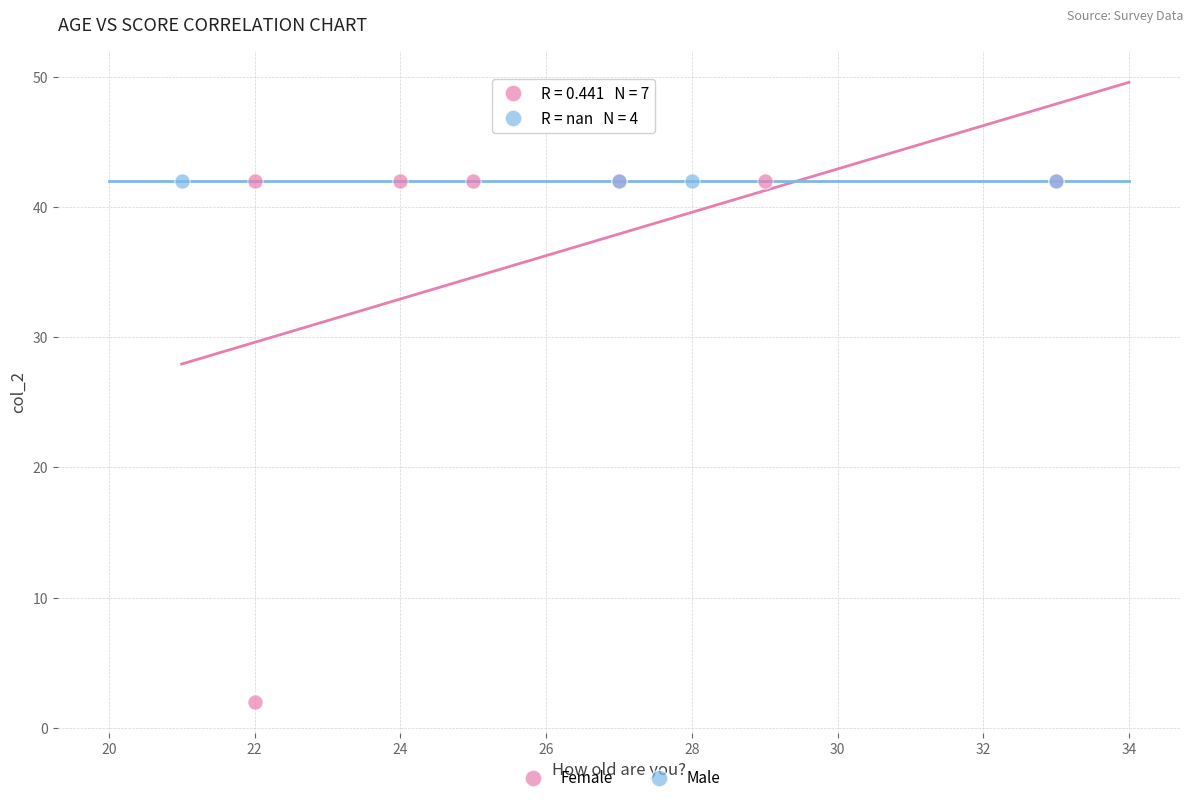

Which series reaches the minimum Y coordinate?

Female